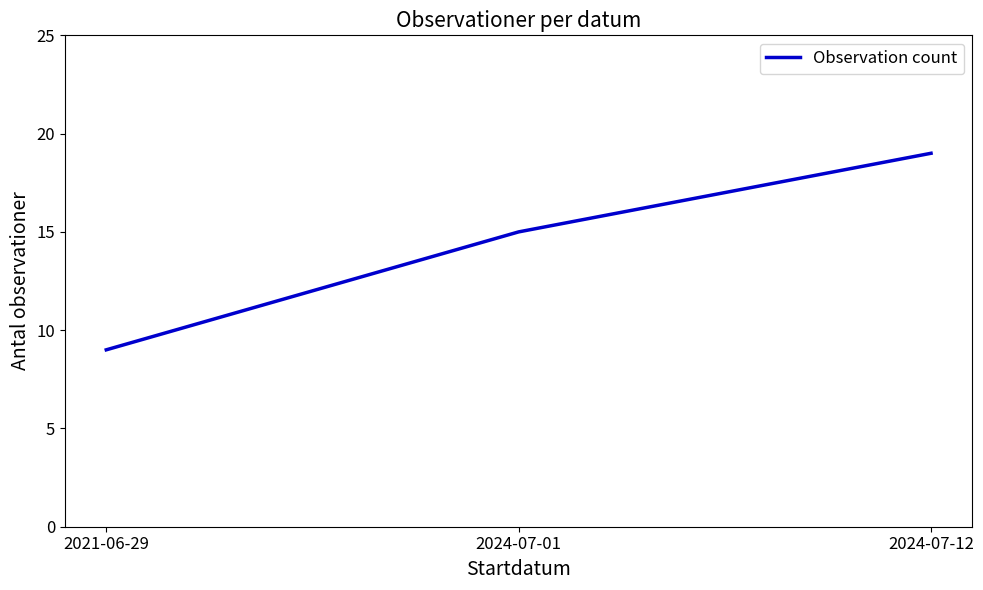

List the labels in order of value, largest first.

2024-07-12, 2024-07-01, 2021-06-29